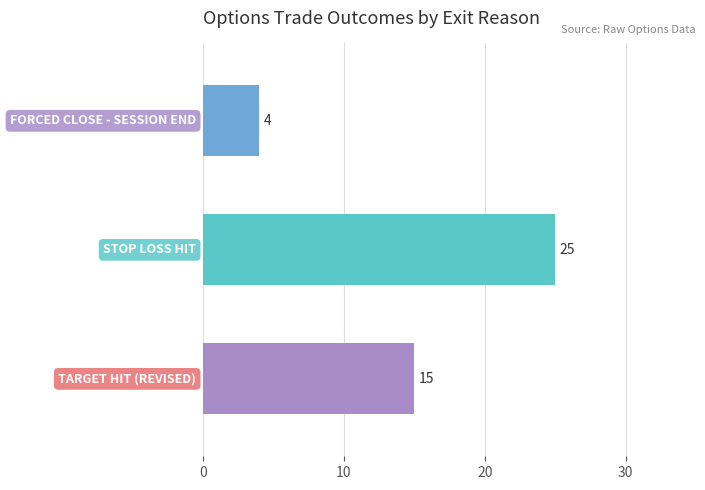

Reading bottom to top, extract all data points from this chart.

15	25	4